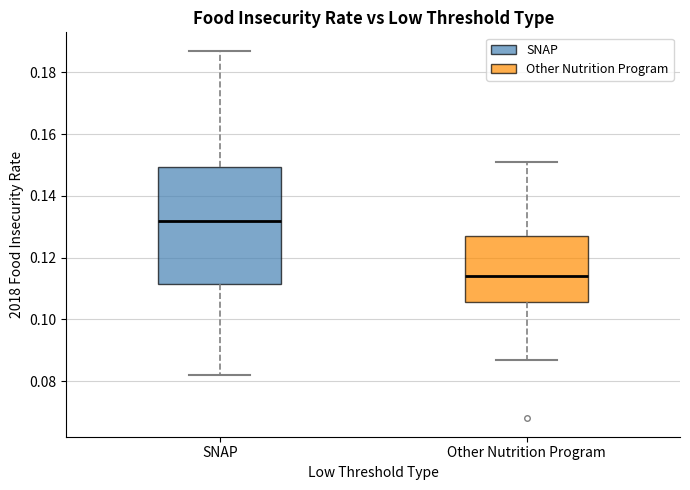

Which box's median line is the lowest?

Other Nutrition Program